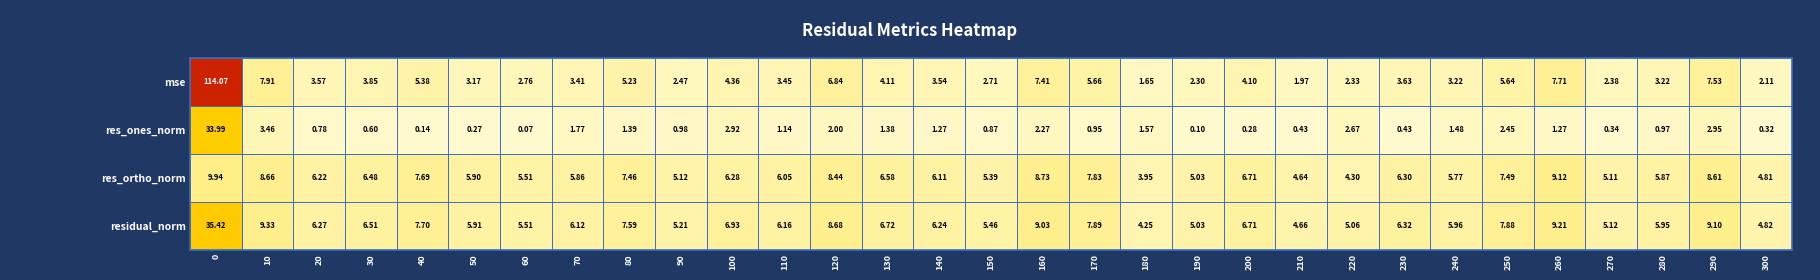

What is the total value across all series at 280?

16.0